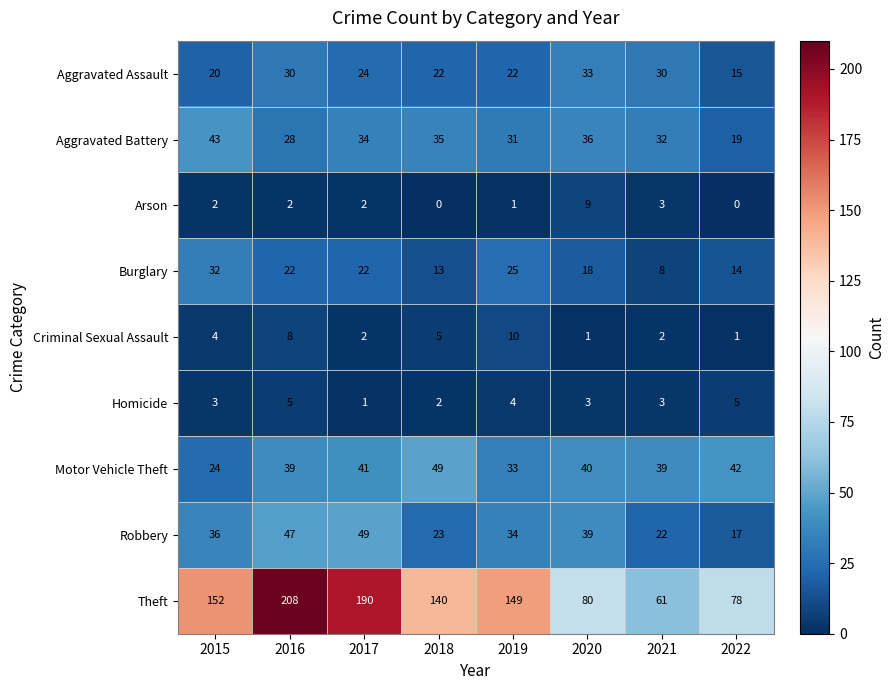

Where is Aggravated Assault nearest to the value 24?

2017